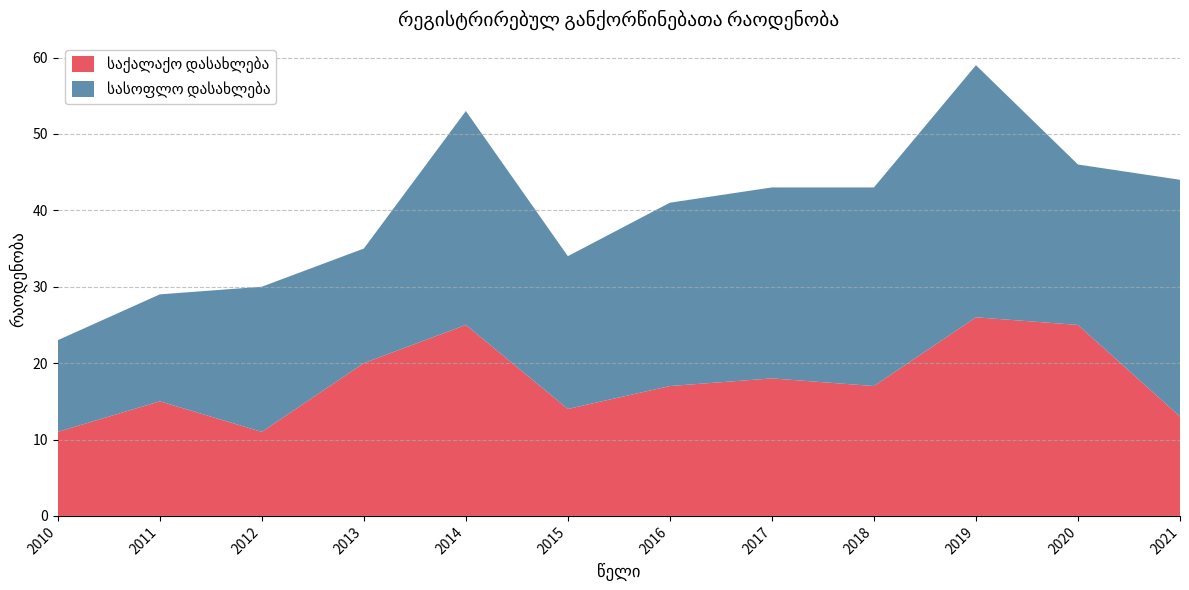

Reading left to right, extract all data points from this chart.

საქალაქო დასახლება: 11	15	11	20	25	14	17	18	17	26	25	13
სასოფლო დასახლება: 12	14	19	15	28	20	24	25	26	33	21	31